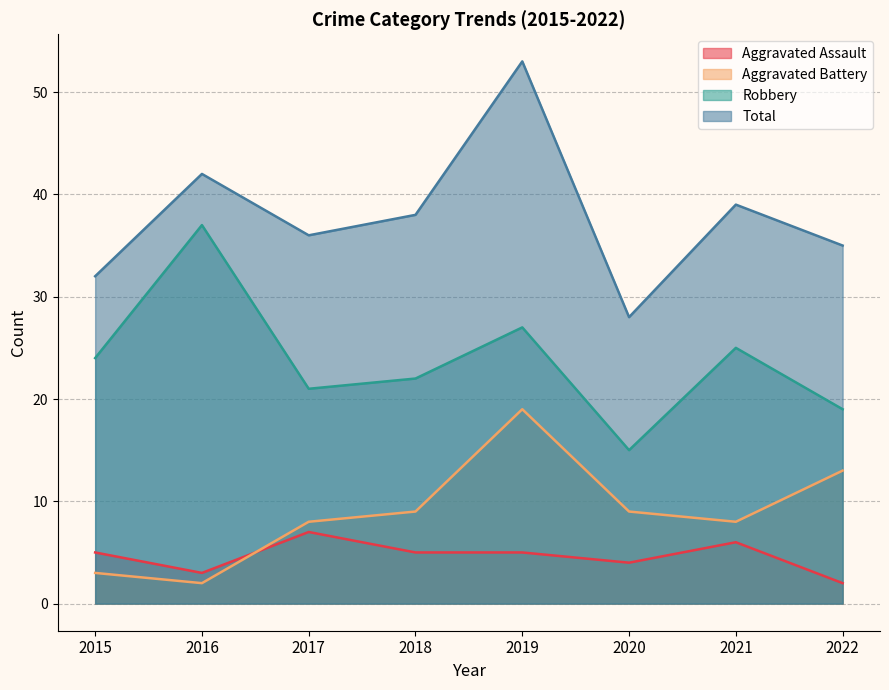

What is the maximum value for Aggravated Assault?

7